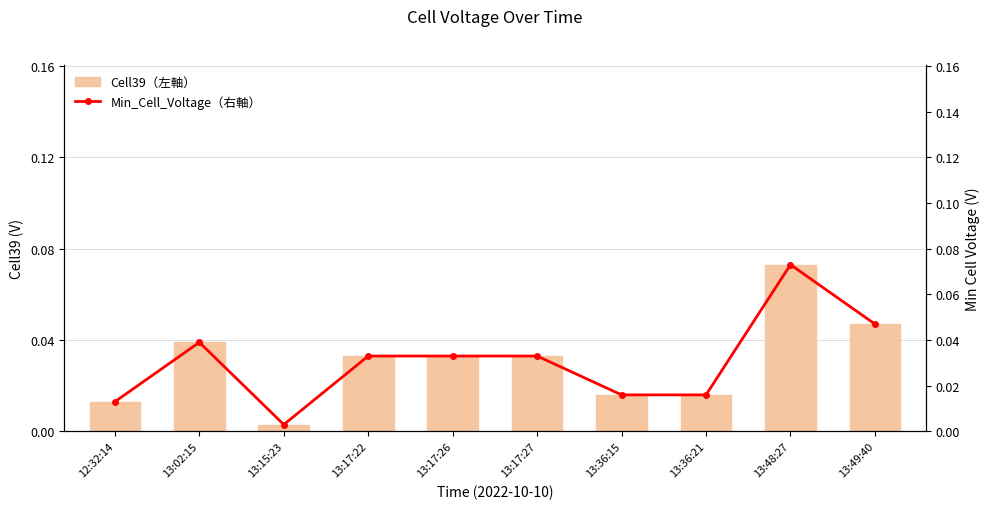

Which series has the largest total across all categories?

Cell39（左軸）